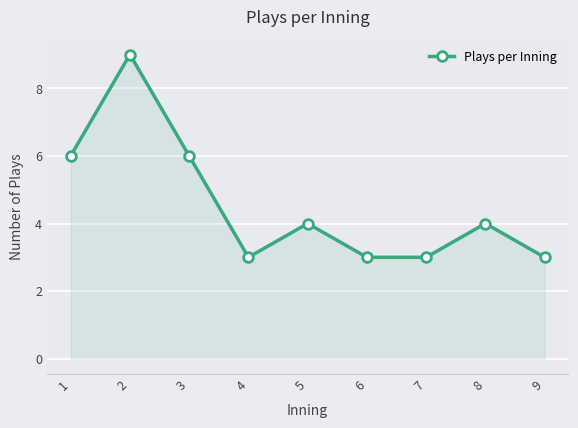

What is the difference between the second highest and second lowest values?

3